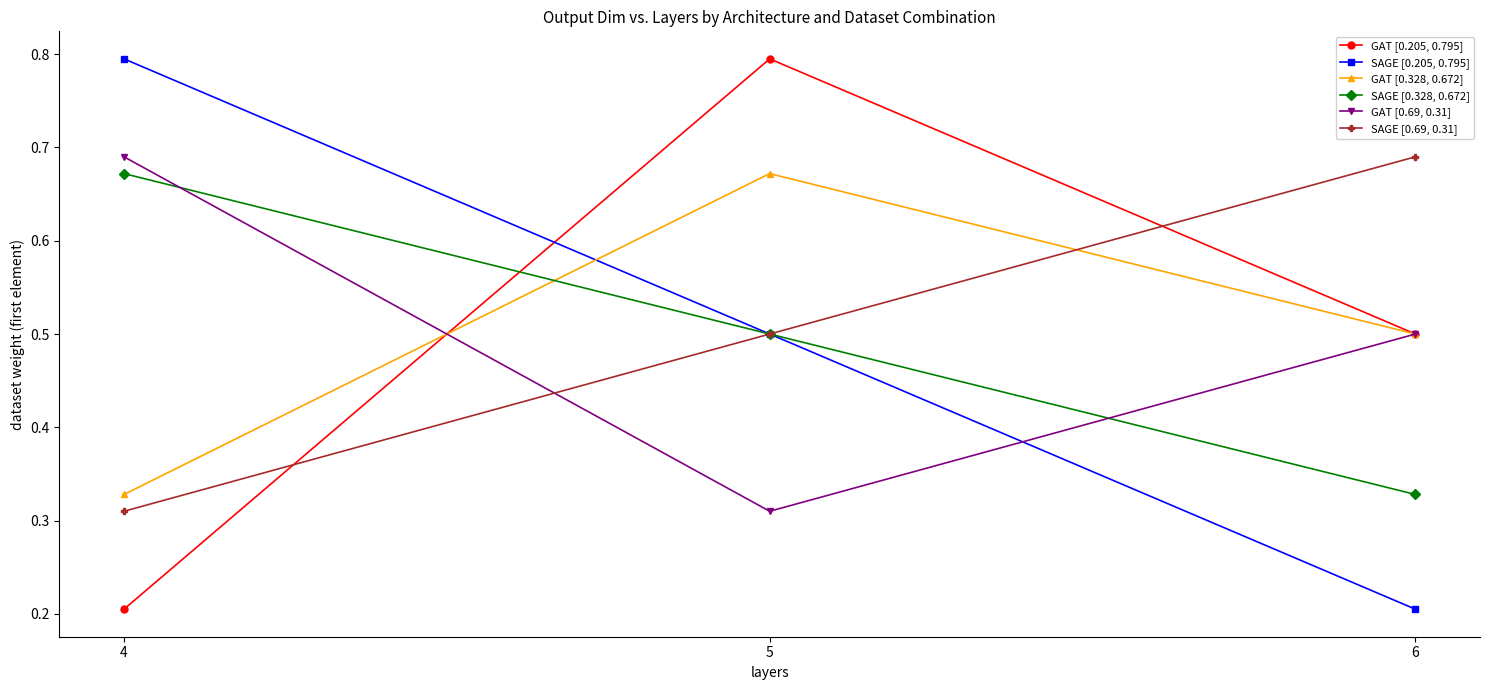

What is the value of the SAGE [0.205, 0.795] point at the 3rd from the left?

0.2